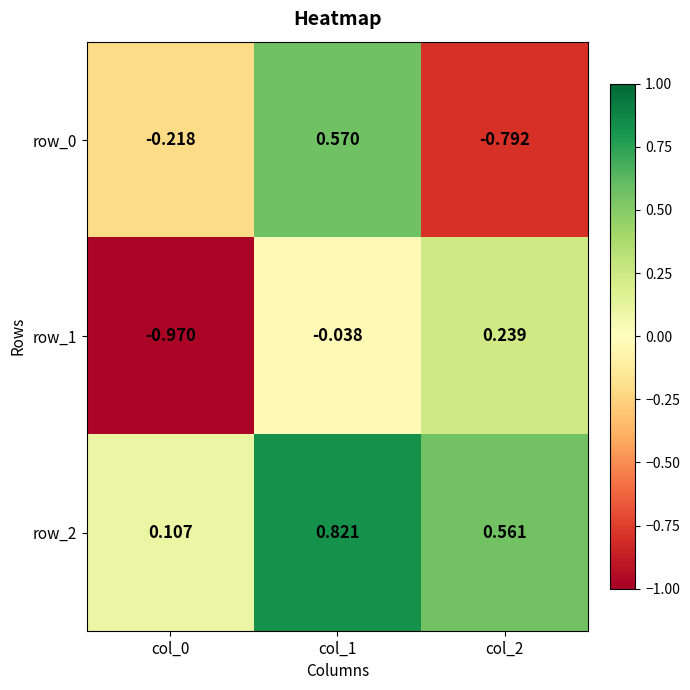

Is the value of row_2 at col_0 greater than the value of row_0 at col_2?

Yes